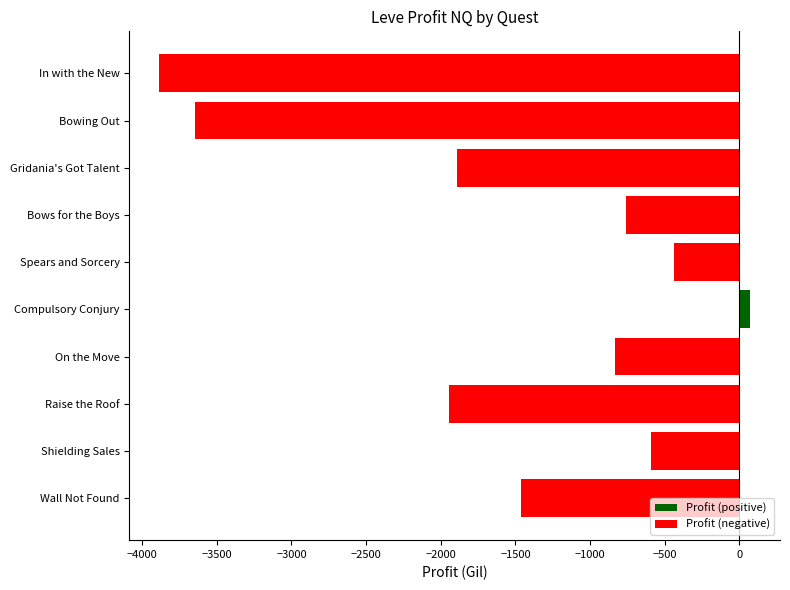

Is it true that the value at Wall Not Found is -1461.8?

True